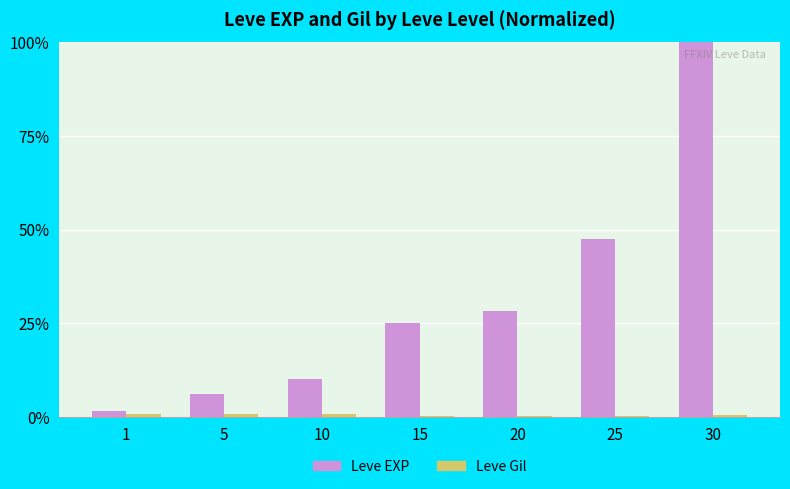

What is the maximum value shown in the chart?

100.0